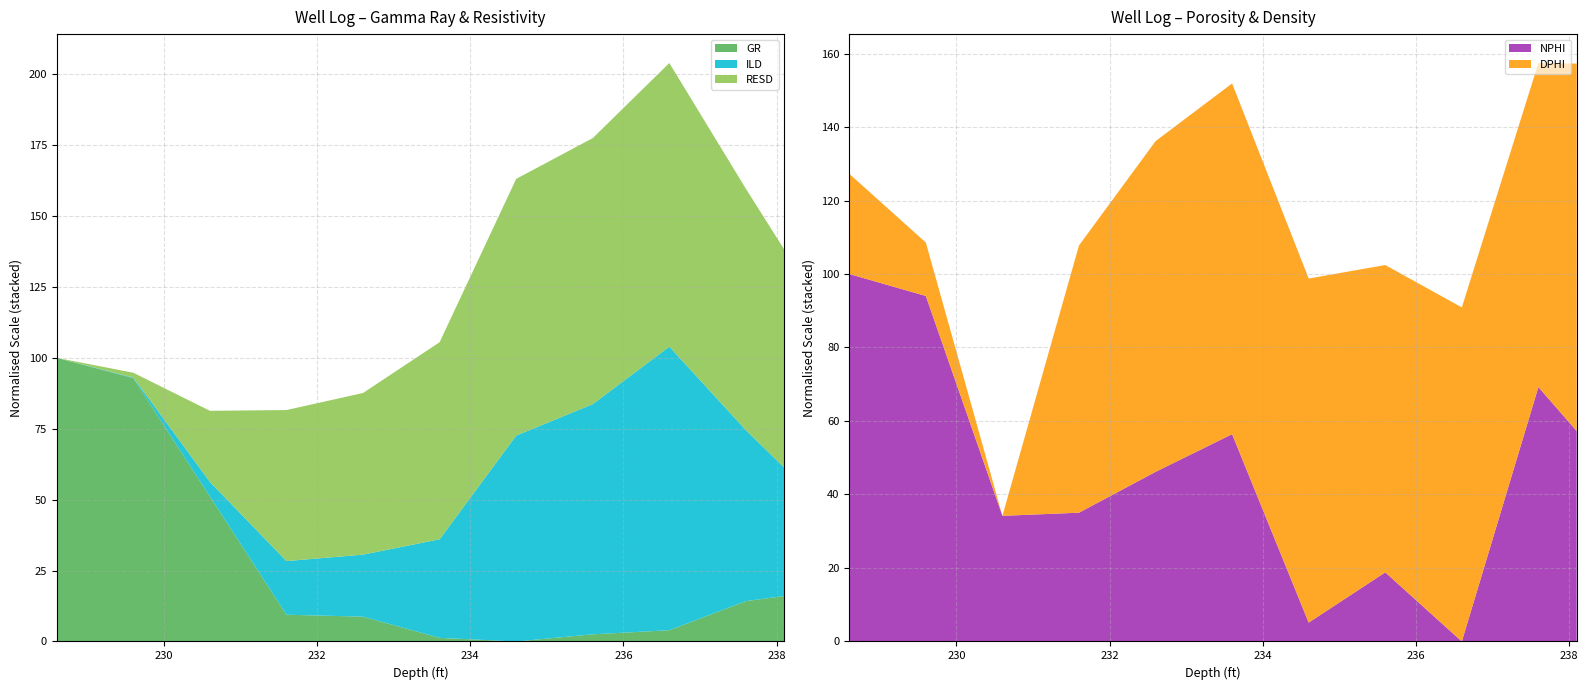

What is the maximum value for GR?

100.0